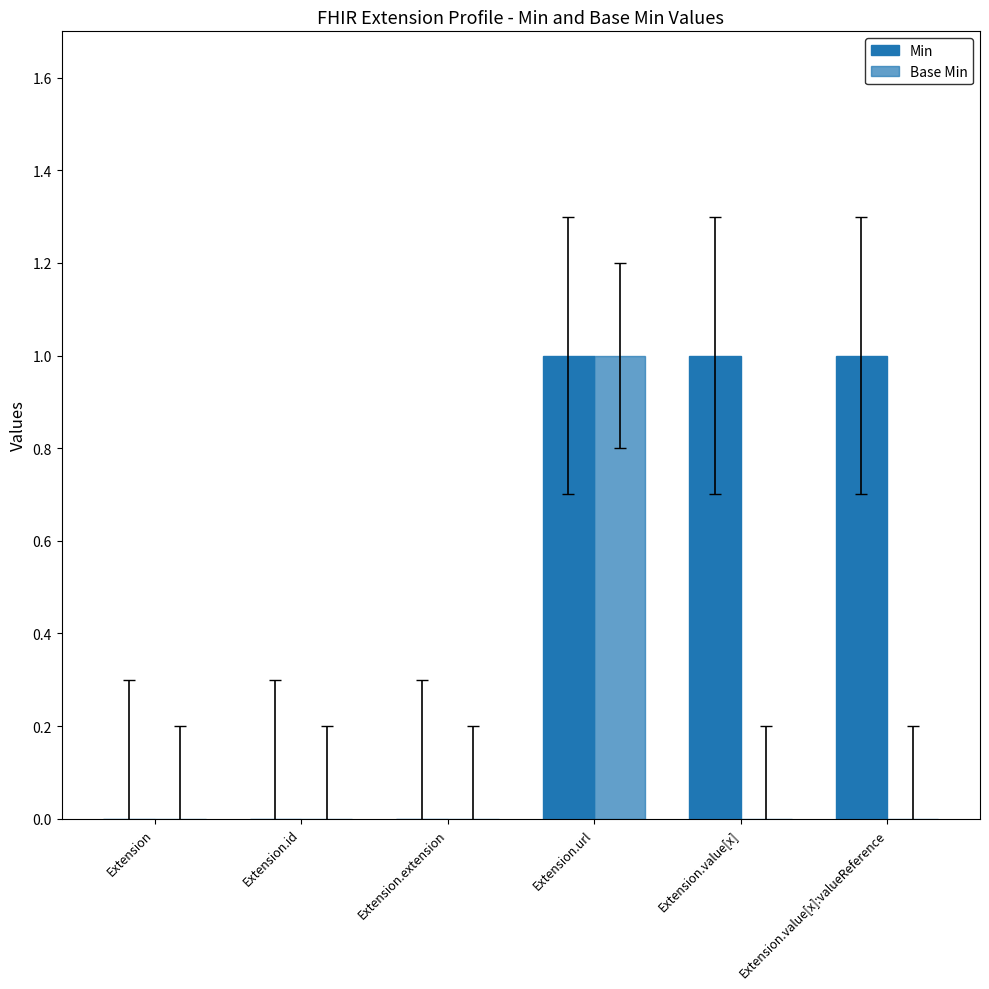

How many categories are shown in the chart?

6